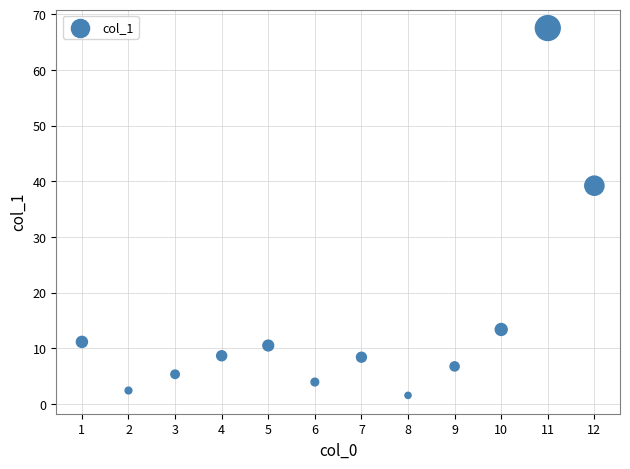

What is the average X value?

6.5